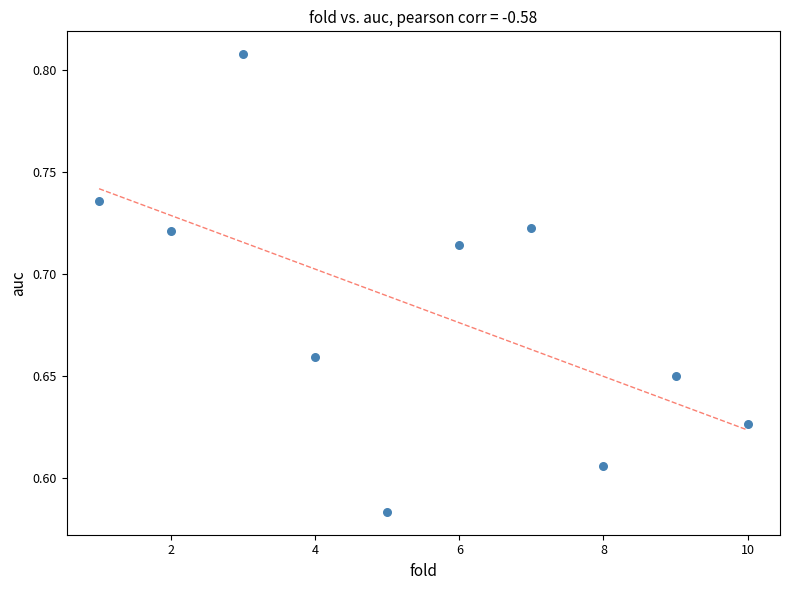

What is the range of X values (max minus min)?

9.0